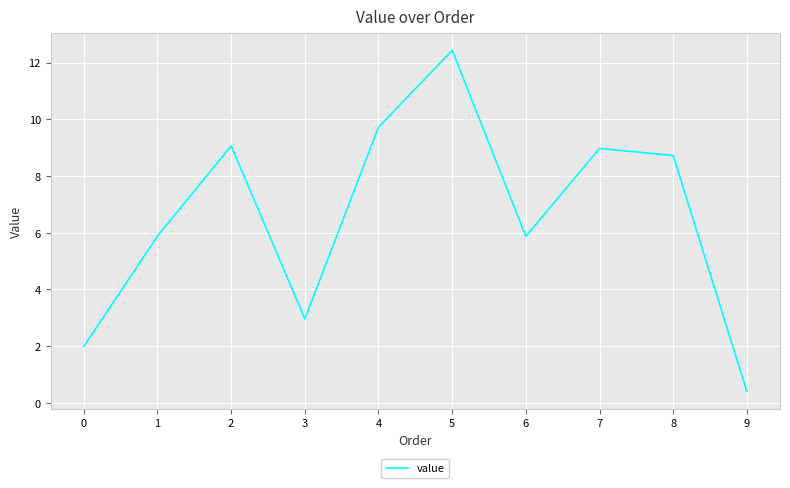

Approximately how many times larger is the value at 6 compared to 3?

2.0